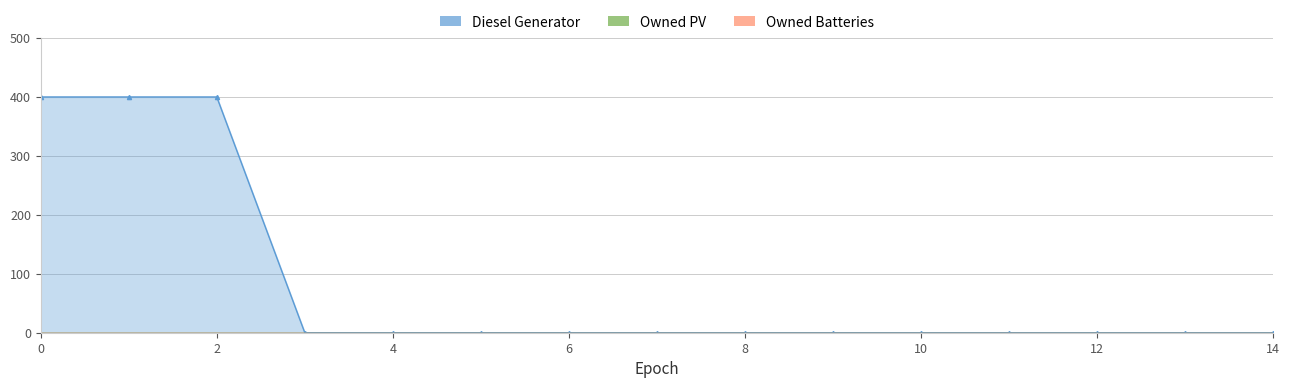

Is it true that Diesel Generator equals 216 at 14?

False